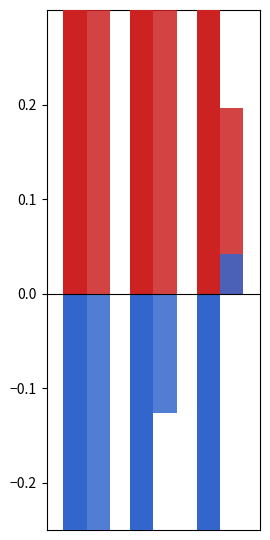

What is the average value of the Operating Ratio series?

-0.5